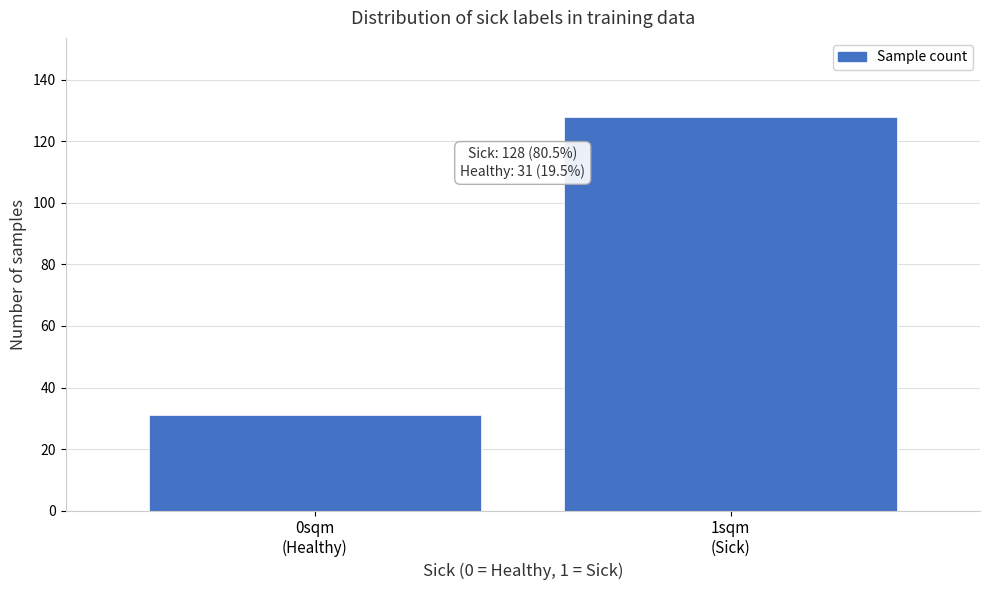

Reading left to right, what are all the values shown in this chart?

31	128